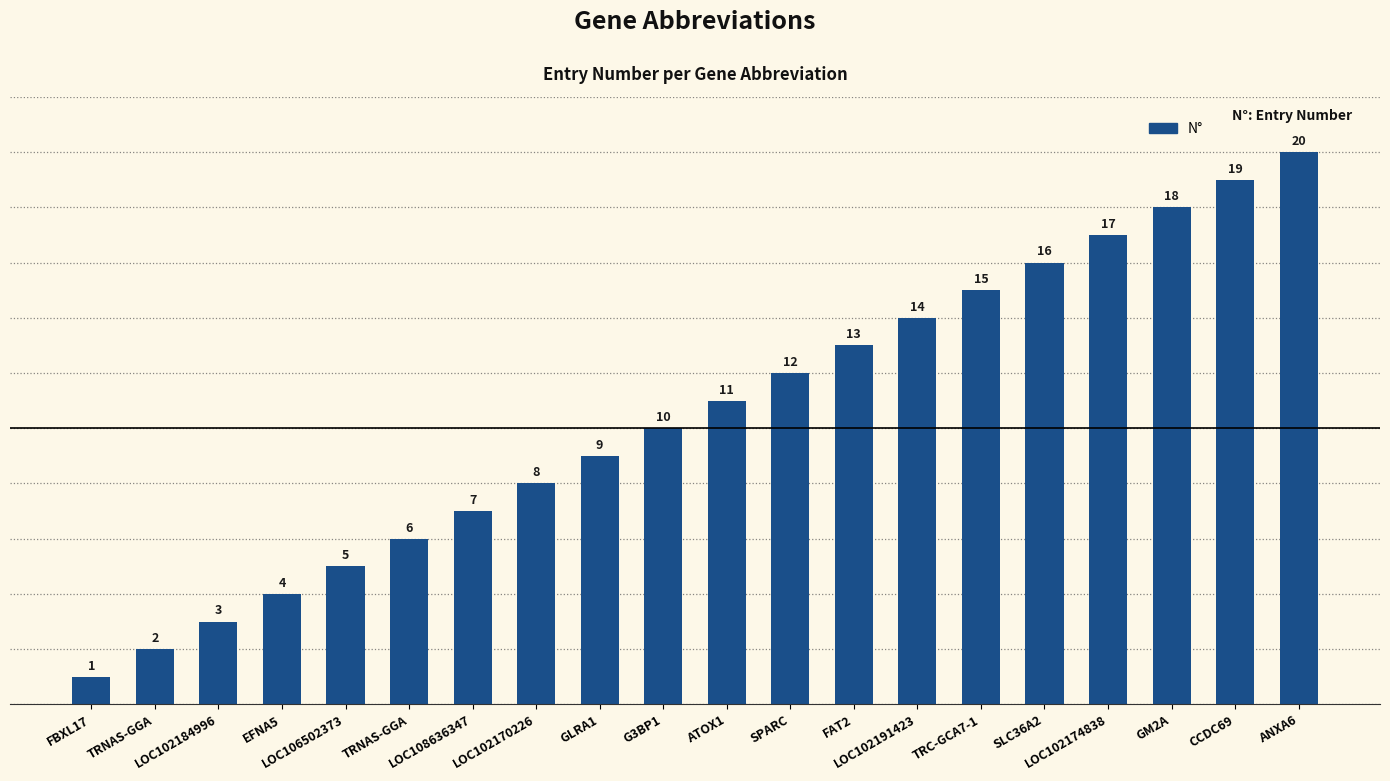

How many data points are less than 11?

10